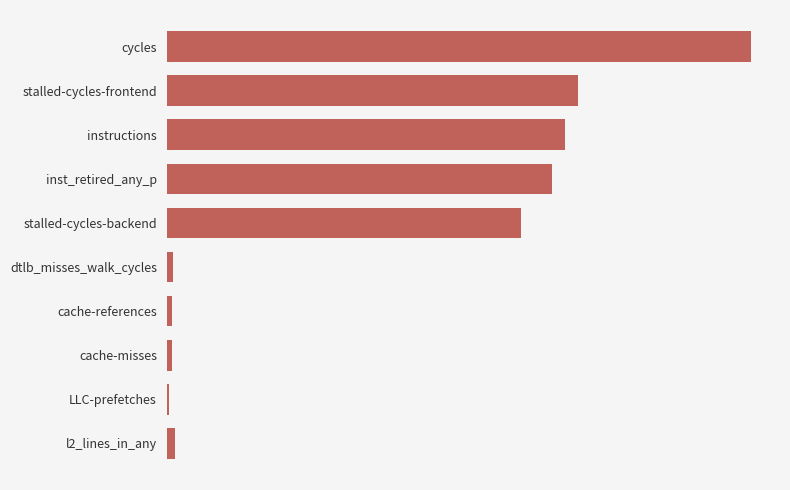

What is the smallest value displayed?

270809481